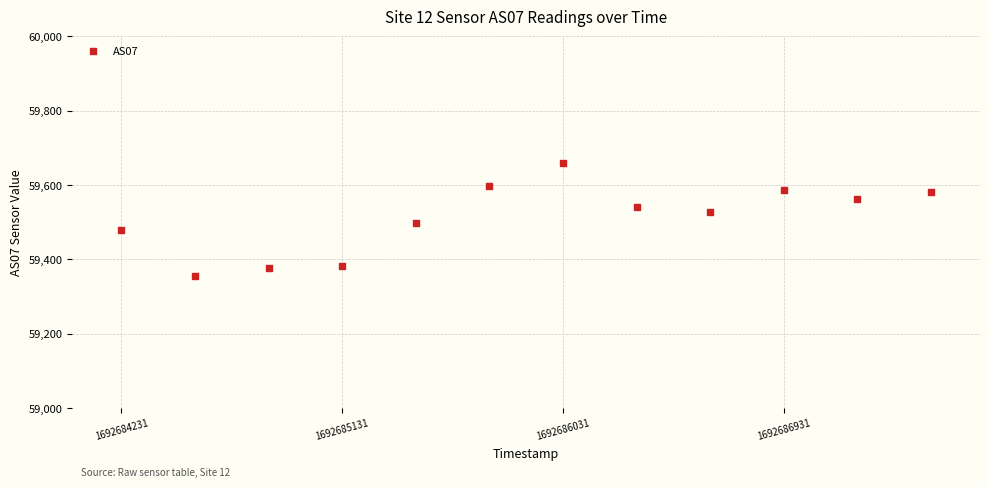

What is the range of Y values (max minus min)?

304